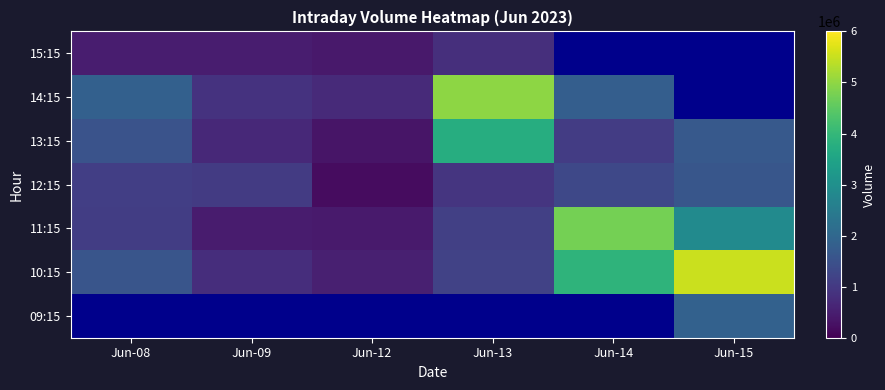

What is the difference between the 12:15 values at Jun-15 and Jun-13?

674127.0